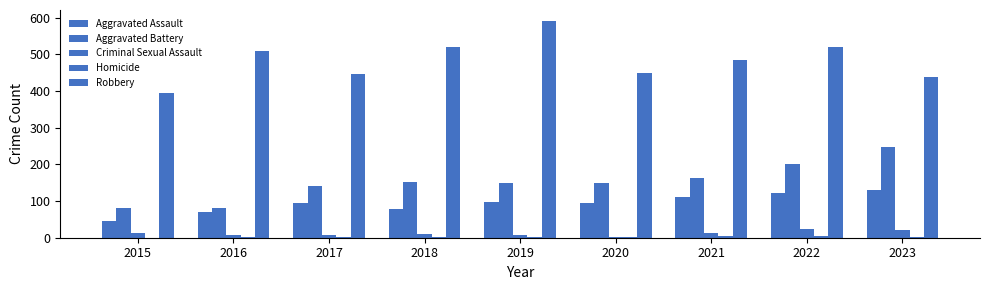

Are the bars horizontal?

No